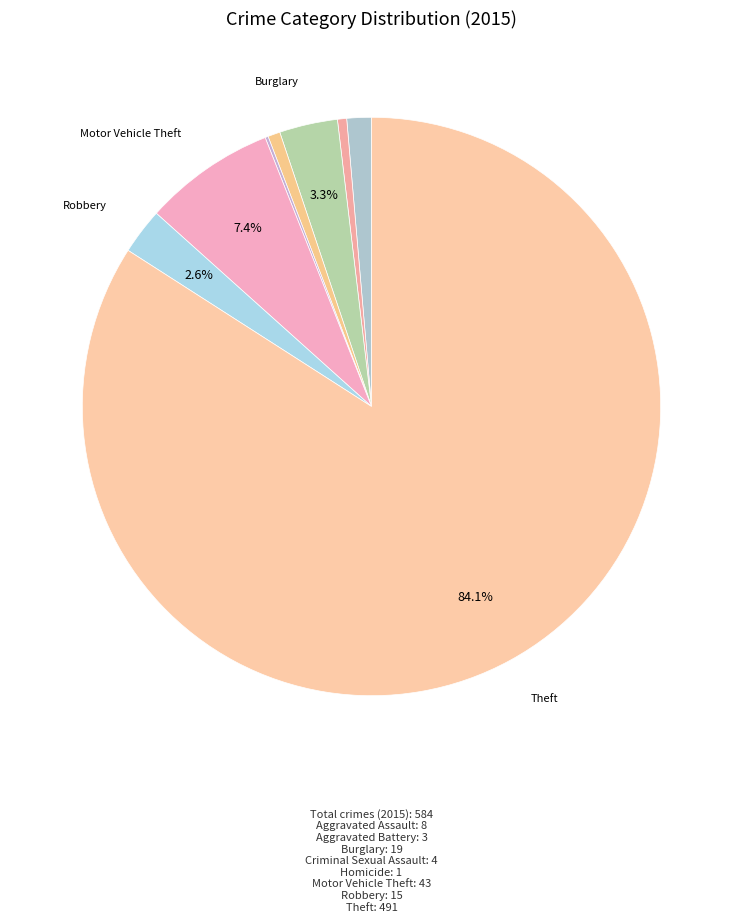

Rank the categories by value from lowest to highest.

Homicide, Aggravated Battery, Criminal Sexual Assault, Aggravated Assault, Robbery, Burglary, Motor Vehicle Theft, Theft